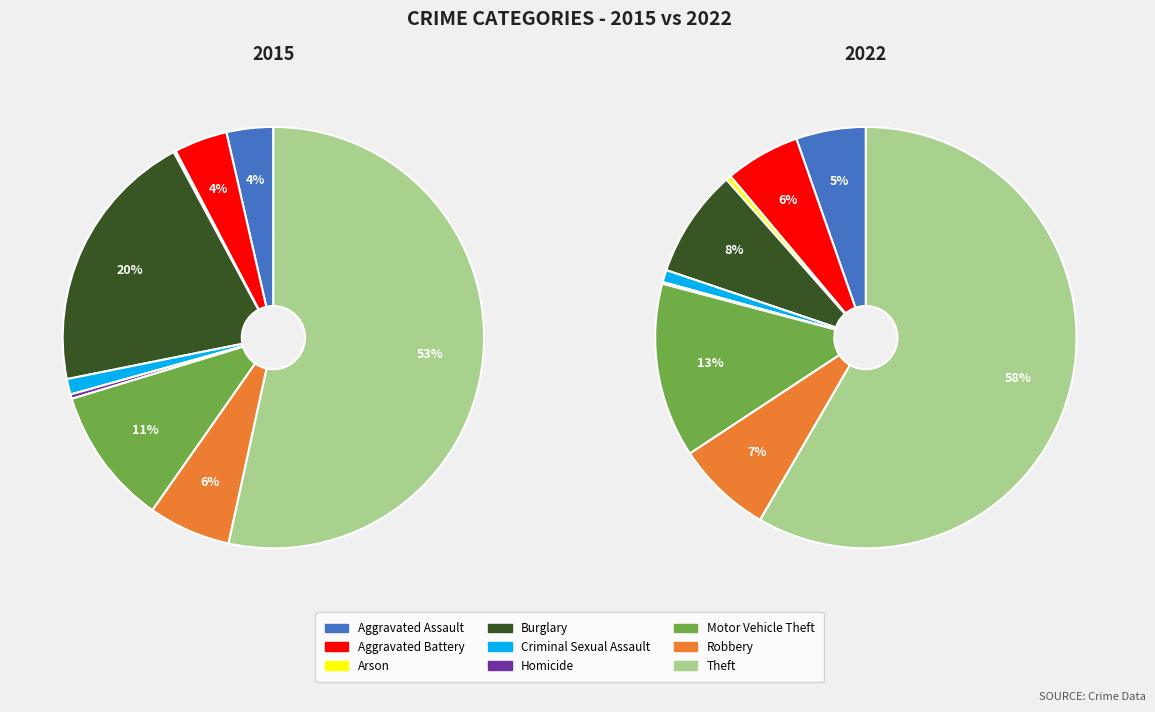

What percentage is the Burglary slice, to the nearest percent?

20%